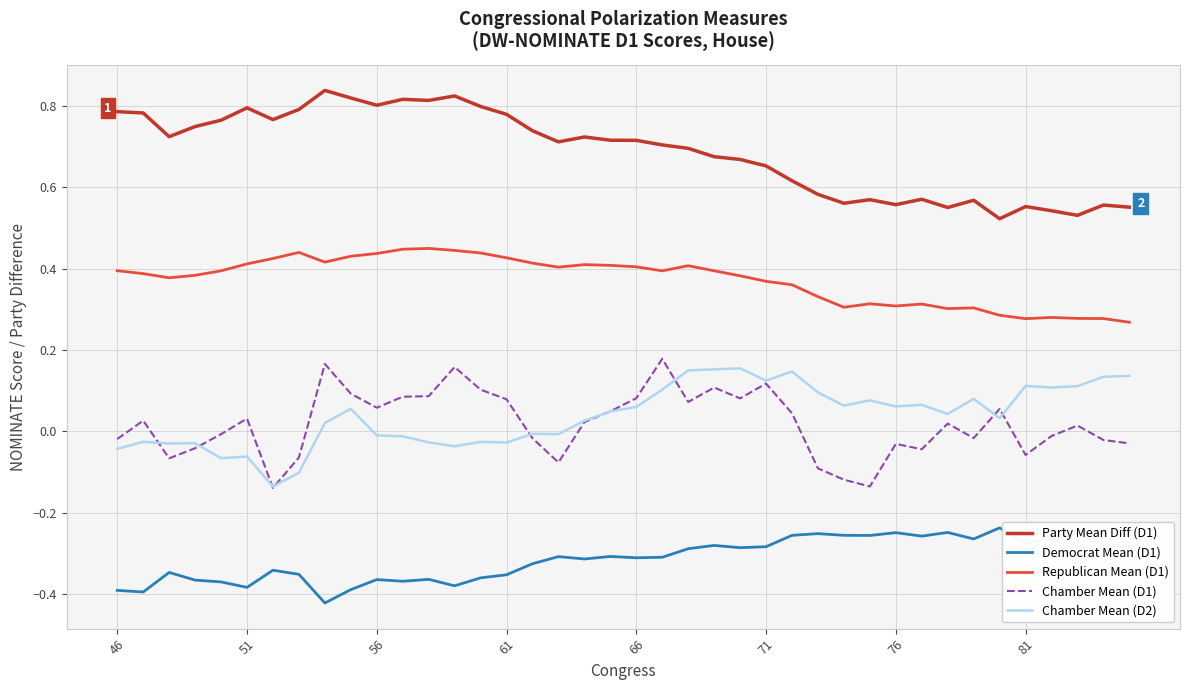

Is this an area chart (filled region under the line)?

No